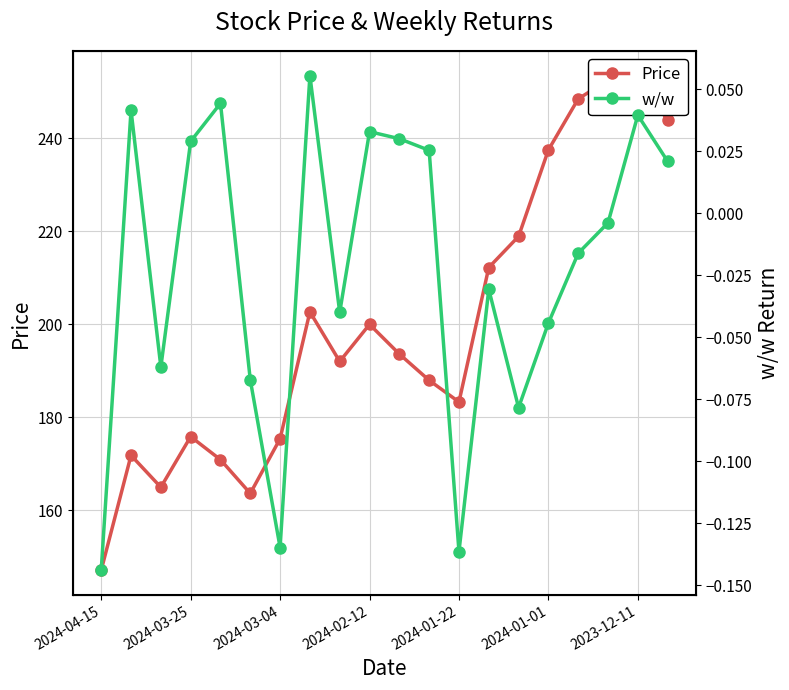

True or false: Price has a value of 343.6 at 13.

False